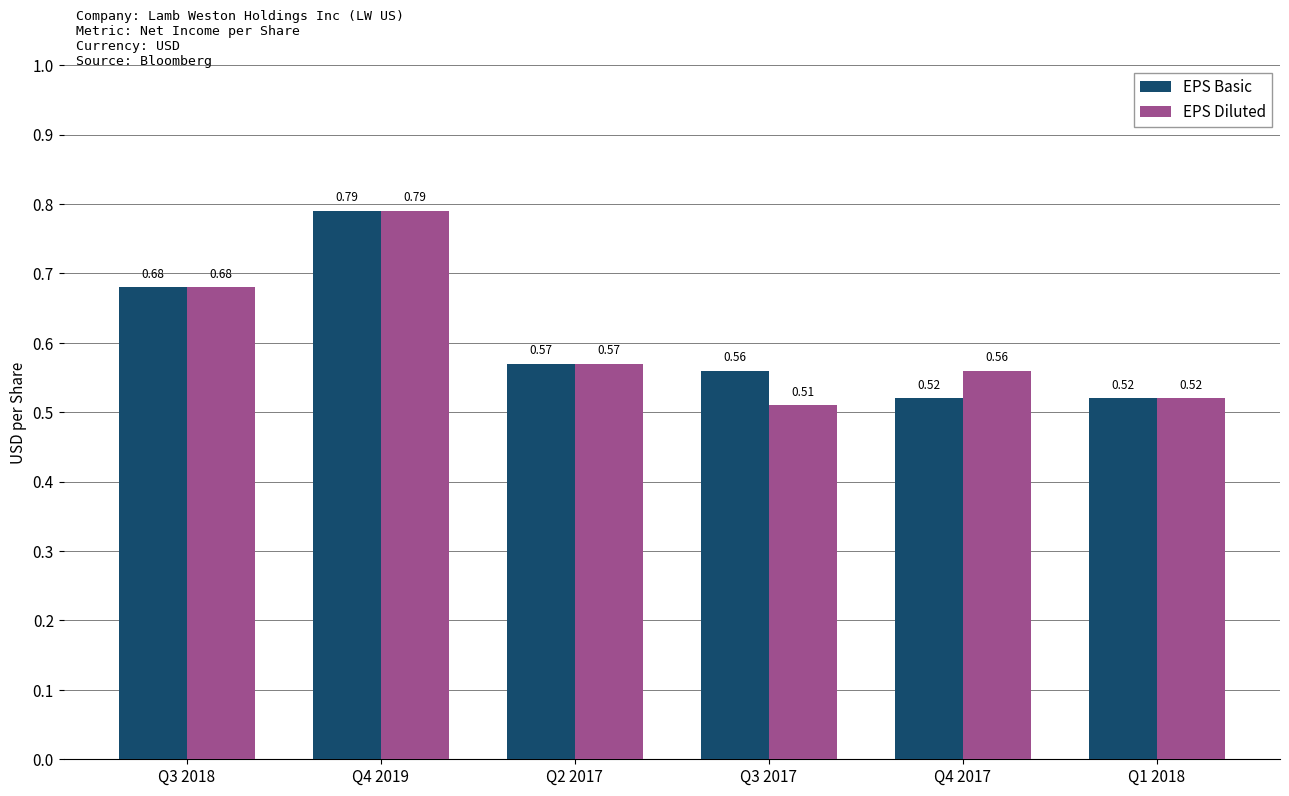

Which series changed the most between Q2 2017 and Q3 2017?

EPS Diluted